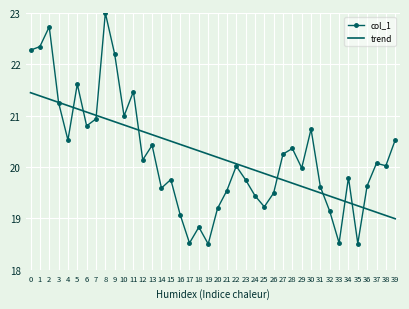

What are all the series names shown in the legend?

col_1, trend